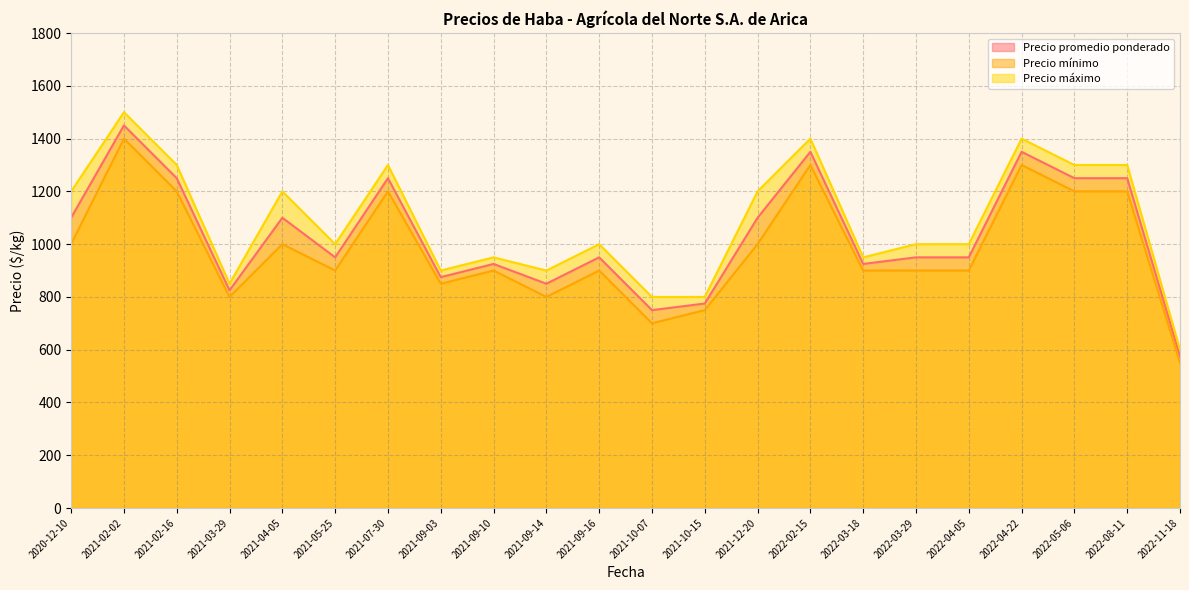

At which category is the sum across all series the highest?

2021-02-02